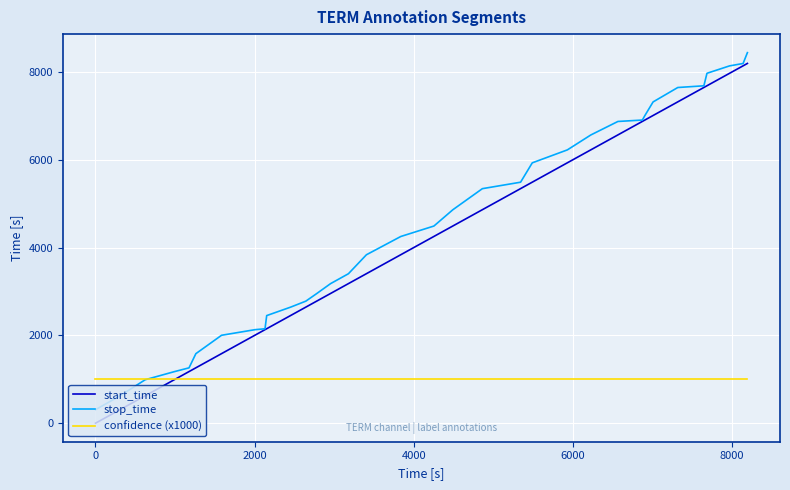

Which series has the widest spread of values?

start_time